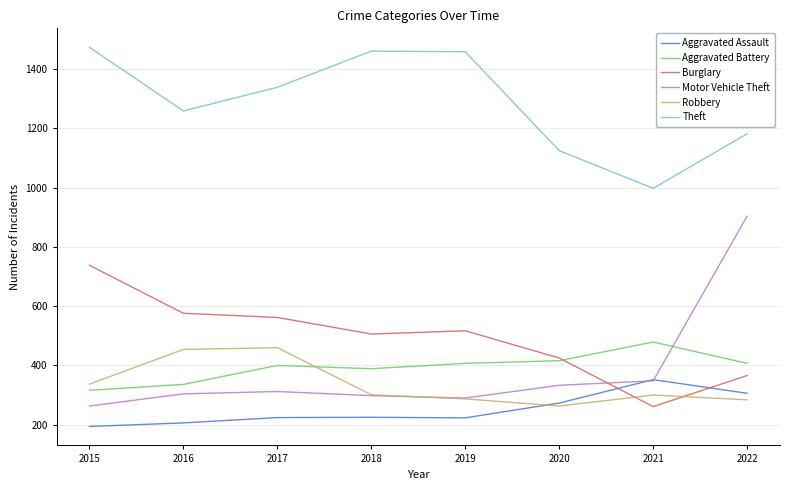

Which series has the largest total across all categories?

Theft